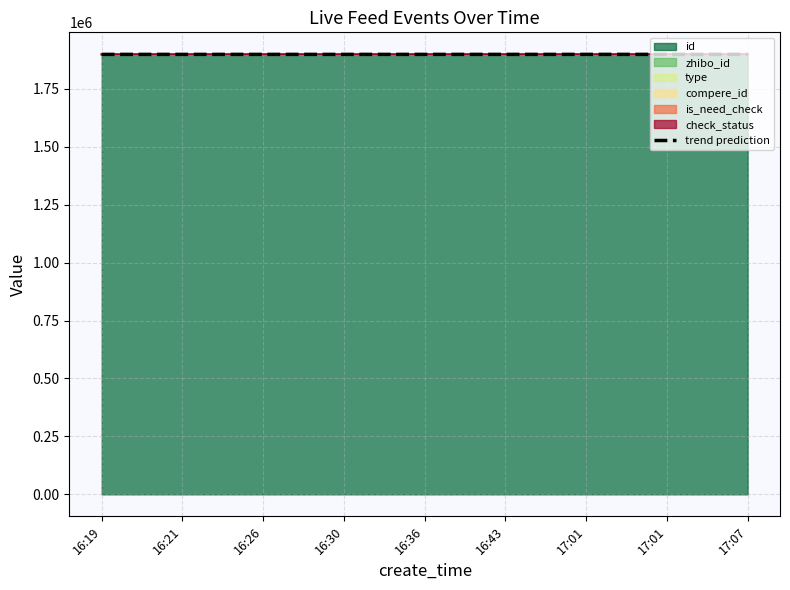

What is the label of the 9th point from the right?

16:19